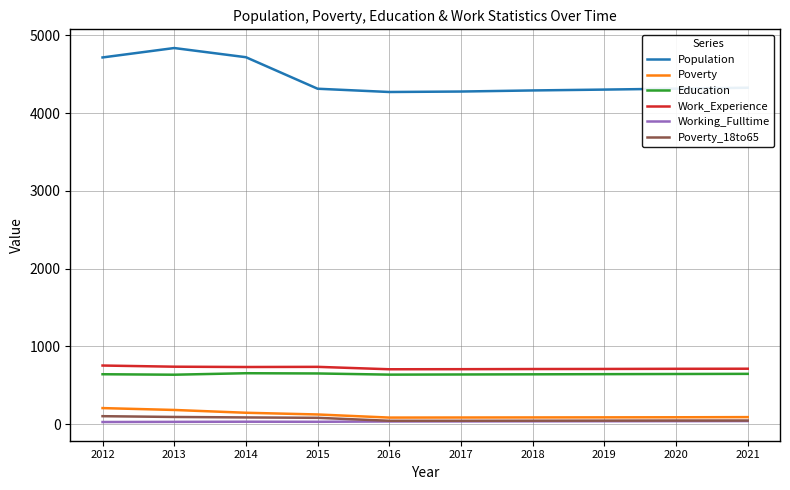

Is the value of Poverty at 2021 greater than the value of Population at 2017?

No